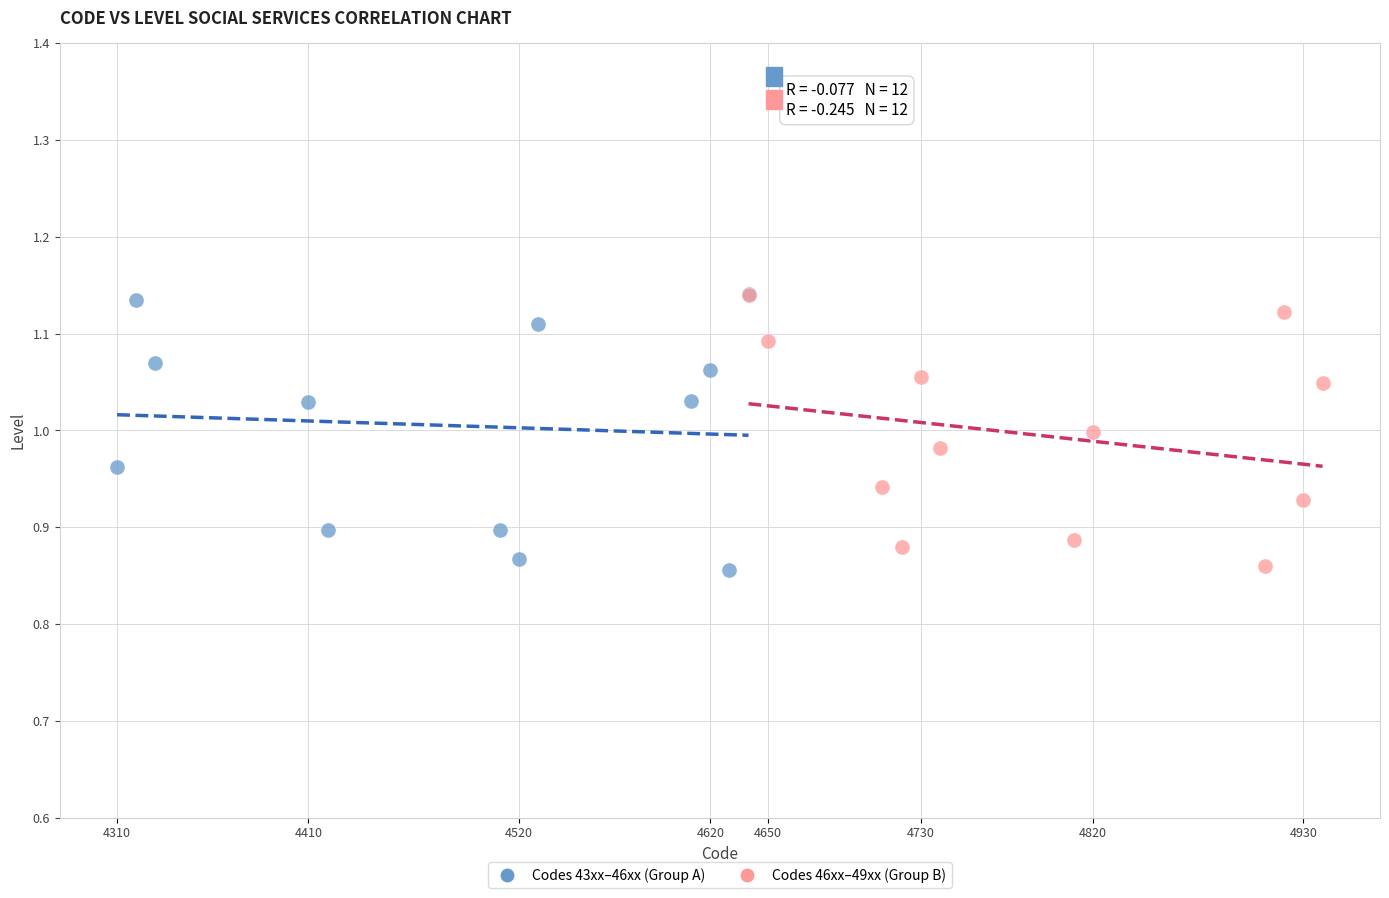

What are all the series names shown in the legend?

Codes 43xx–46xx (Group A), Codes 46xx–49xx (Group B)